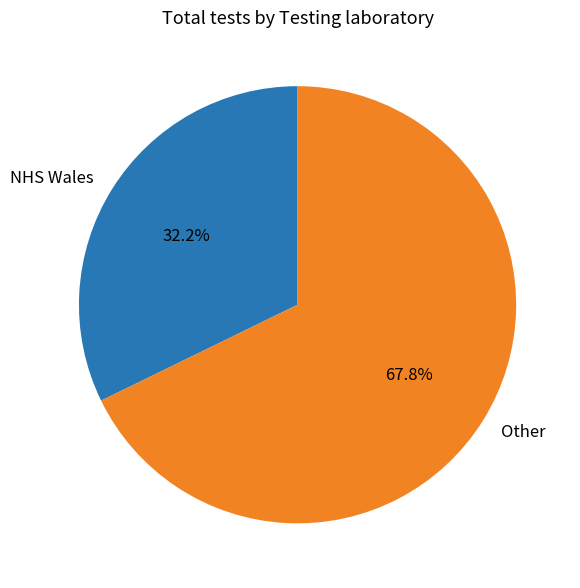

What is the largest slice in the pie chart?

Other